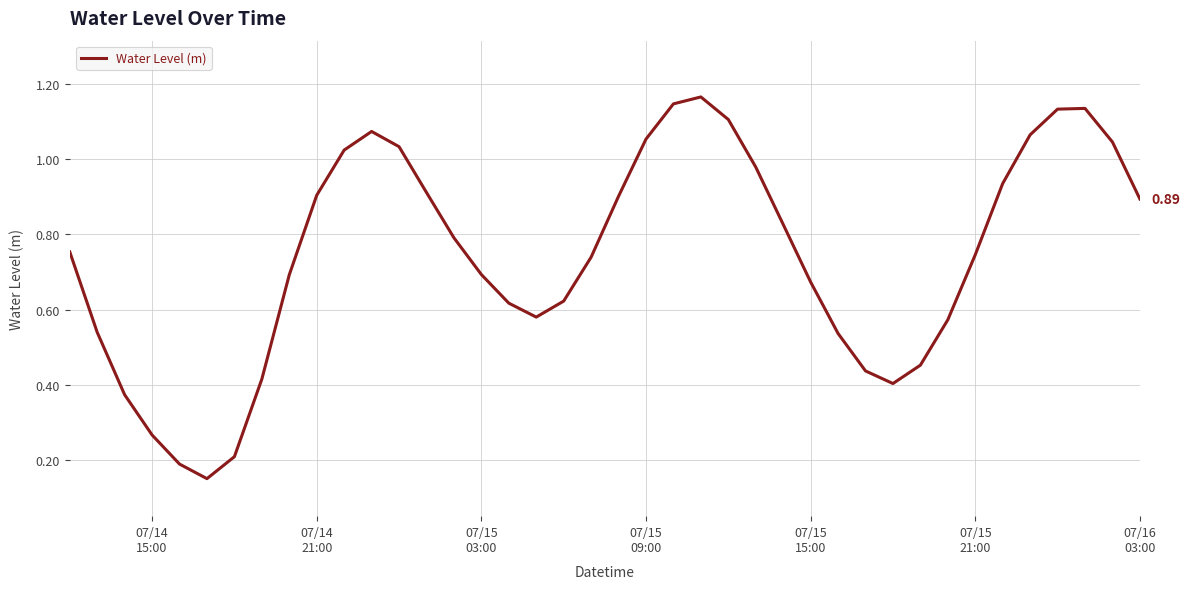

Does the chart display data point markers on the line(s)?

No